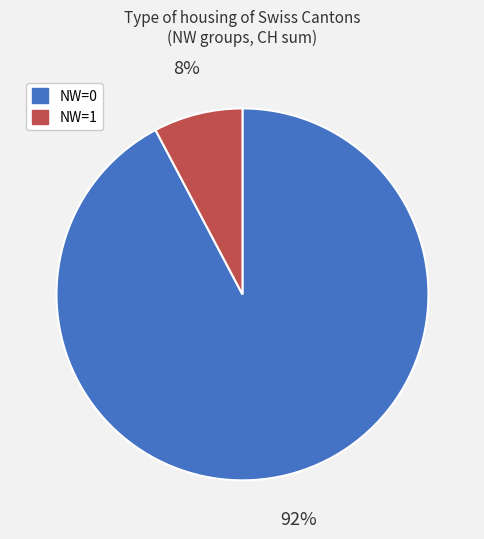

To the nearest percent, what is the average slice percentage?

50%